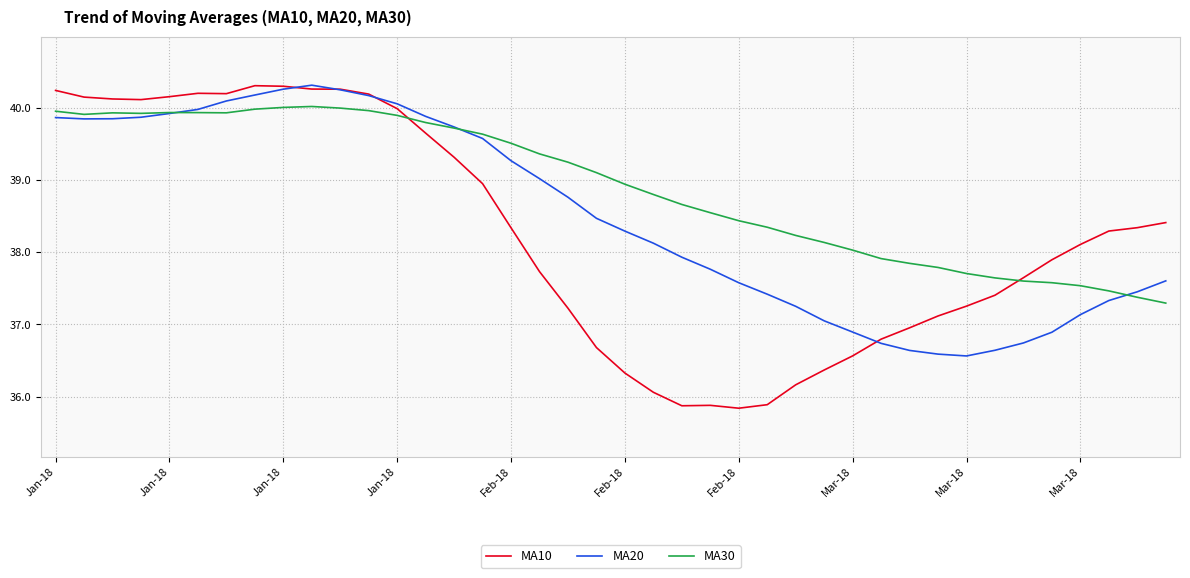

What is the highest value of the MA10 series?

40.3